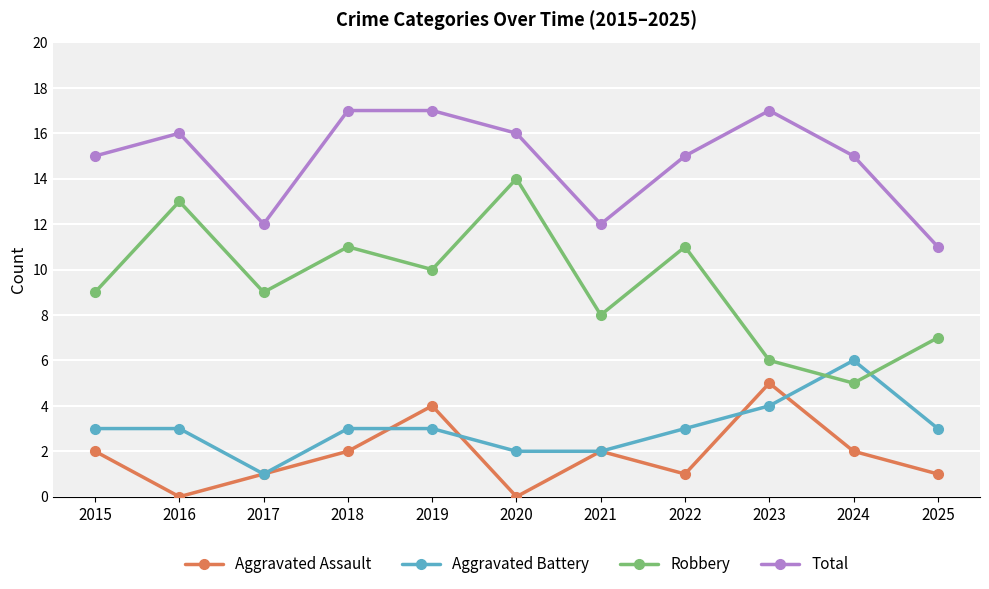

Rank the series by their maximum value, from lowest to highest.

Aggravated Assault, Aggravated Battery, Robbery, Total